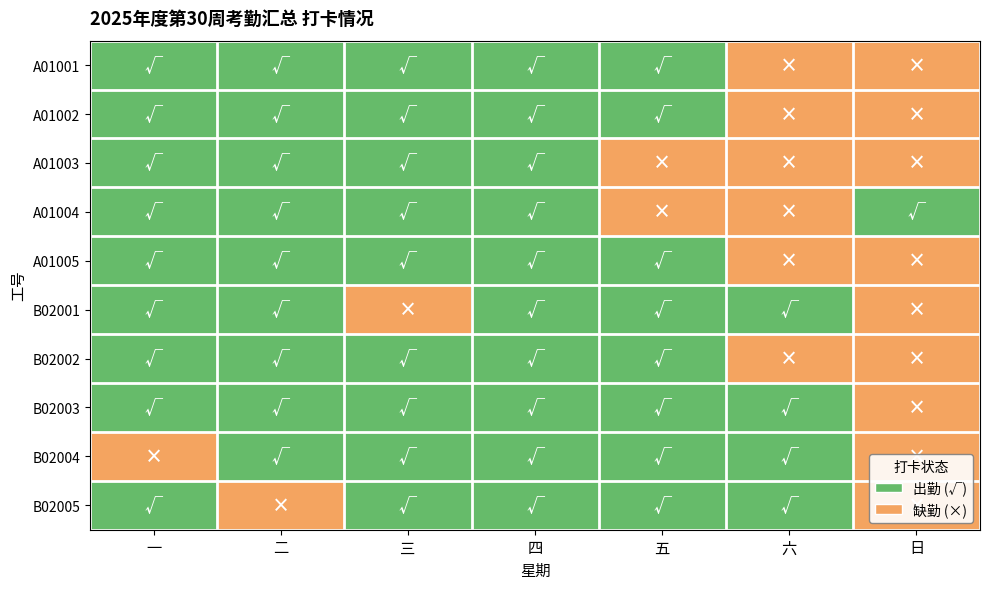

How many series are shown in this chart?

10